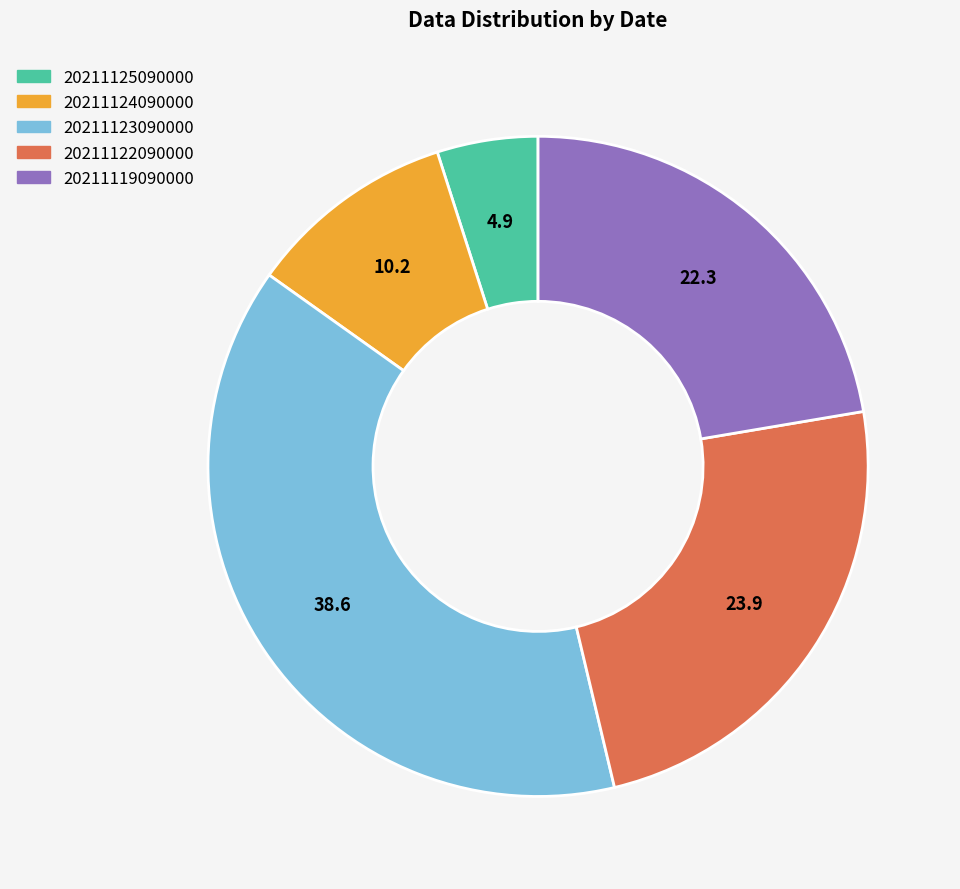

Rank the categories by value from highest to lowest.

20211123090000, 20211122090000, 20211119090000, 20211124090000, 20211125090000